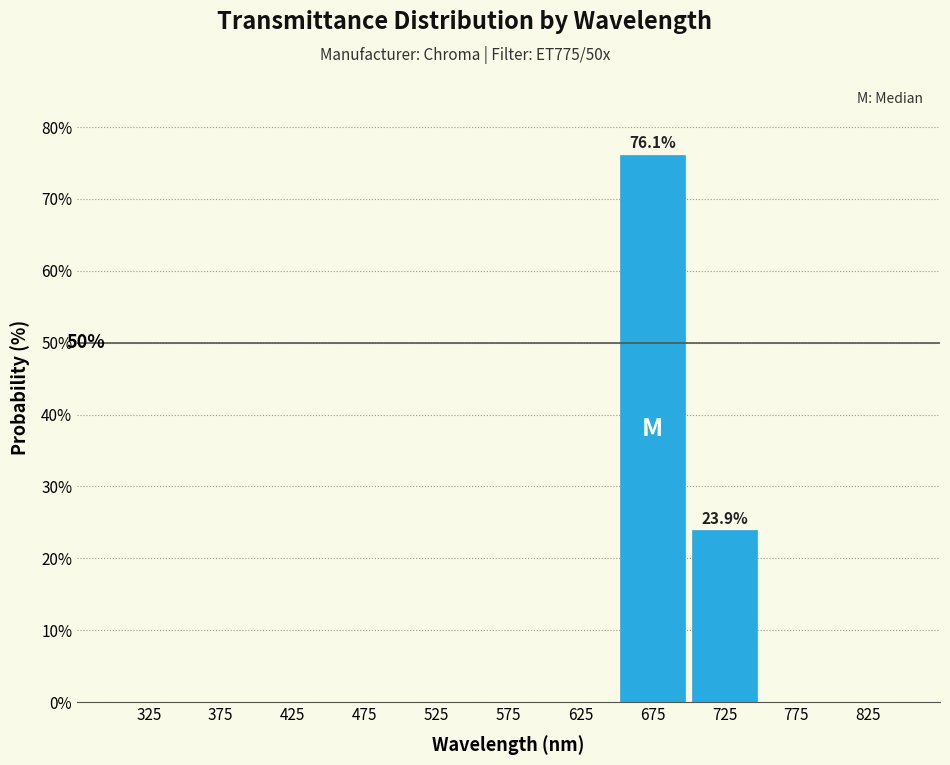

The value at 775 is 0.0. True or false?

True